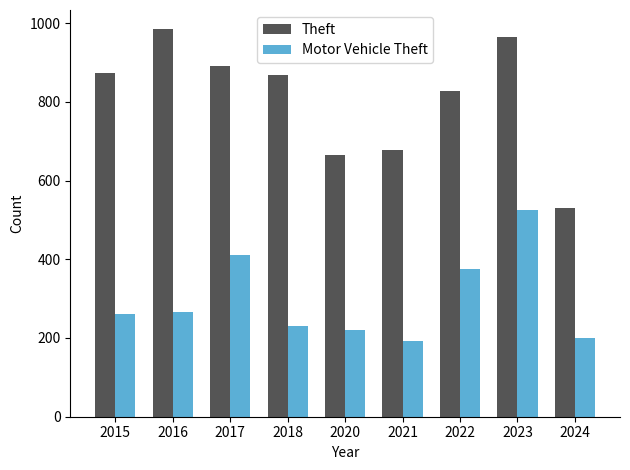

The Motor Vehicle Theft series shows 231 at 2018. True or false?

True